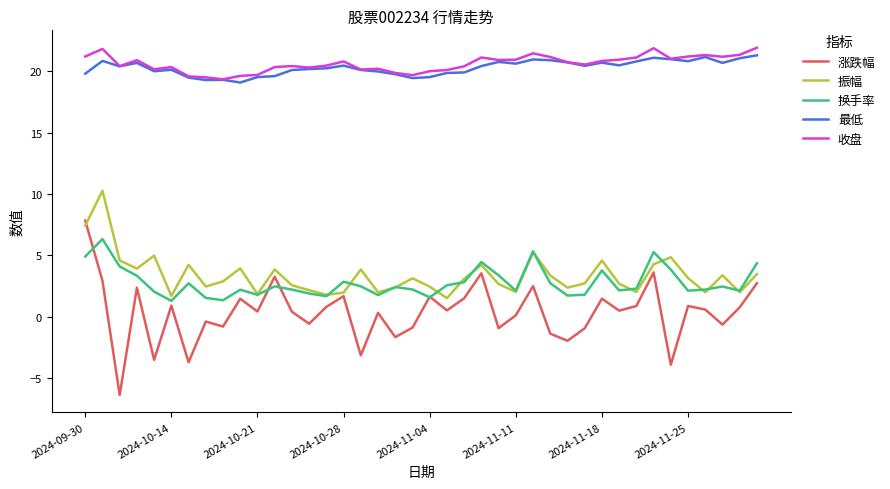

True or false: 换手率 and 最低 cross at least once.

False